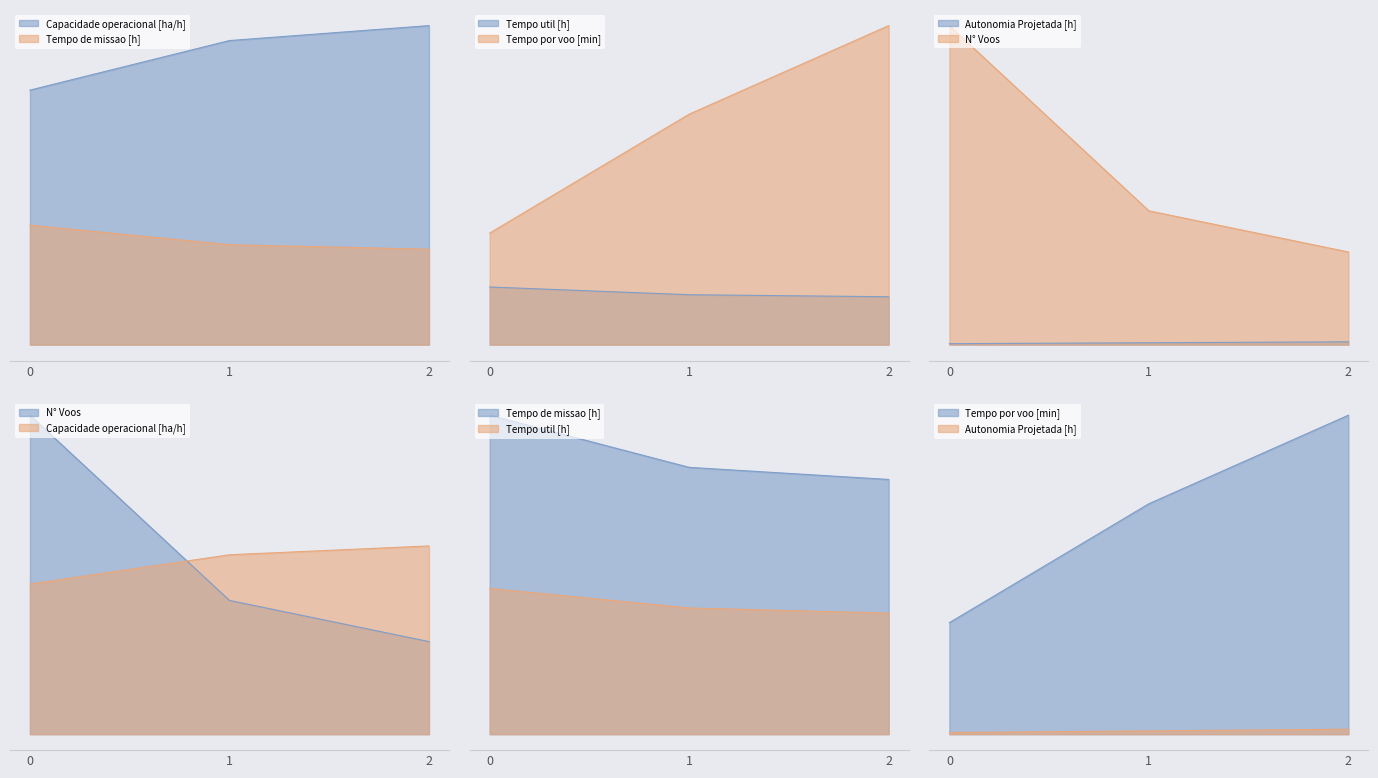

Does the chart have visible grid lines?

No